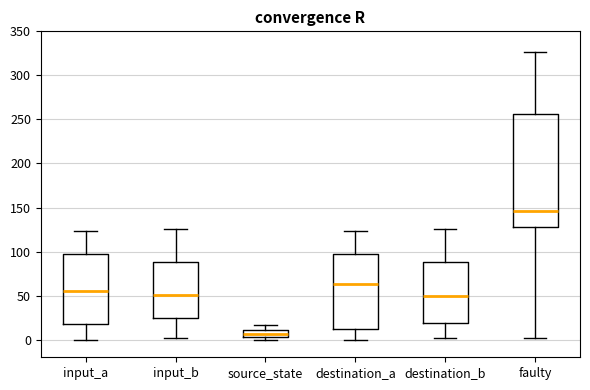

Where does the upper whisker of the box for input_a end on the y-axis? The values are not printed on the chart, so give them approximately, as read against the axis.

125